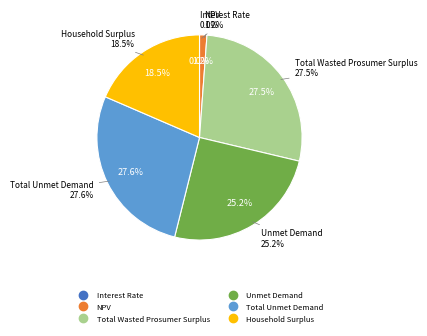

Combined, what portion of the pie is Unmet Demand and Interest Rate?

25.2%